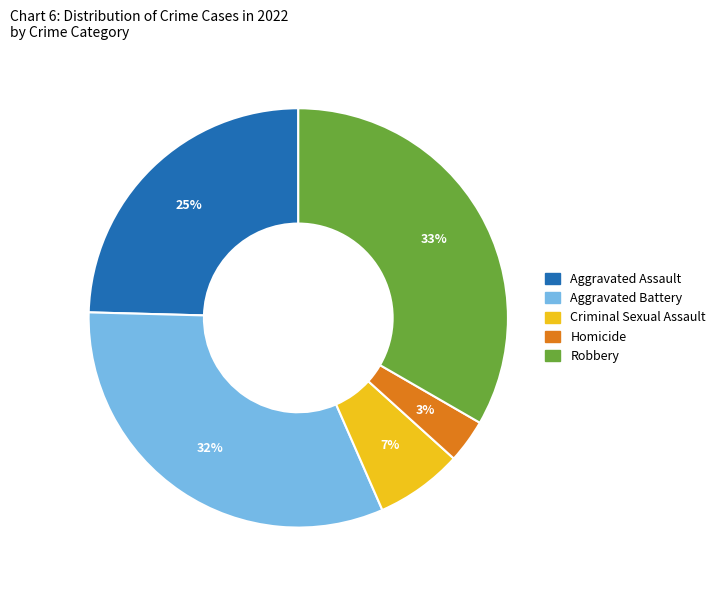

To the nearest percent, what portion does Robbery represent?

33%